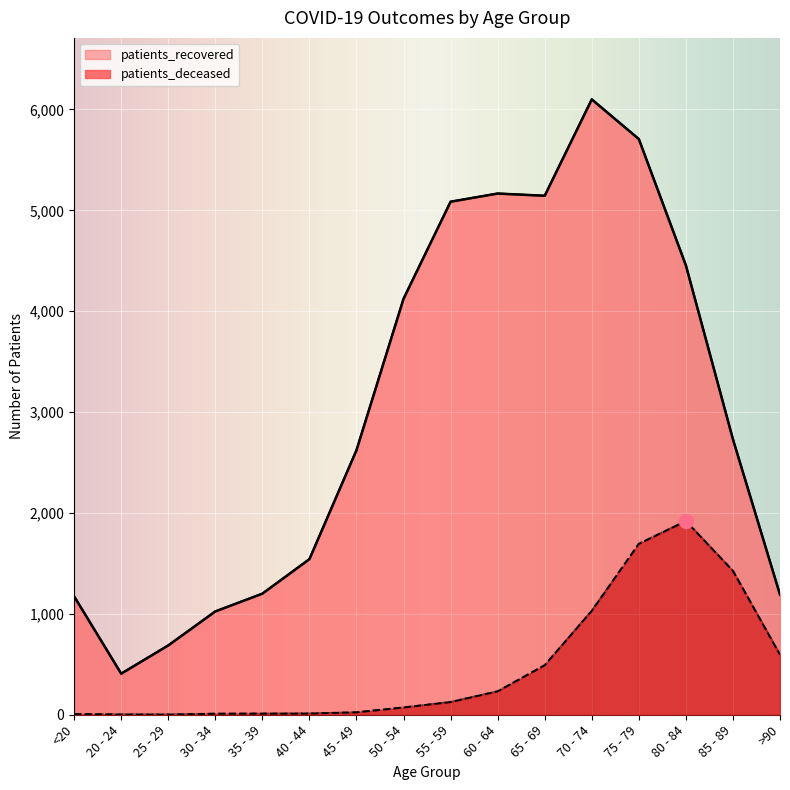

True or false: patients_deceased and patients_recovered intersect in this chart.

False